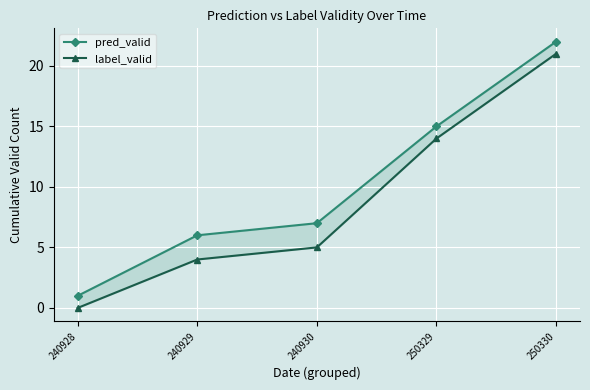

What is the sum of all pred_valid values?

51